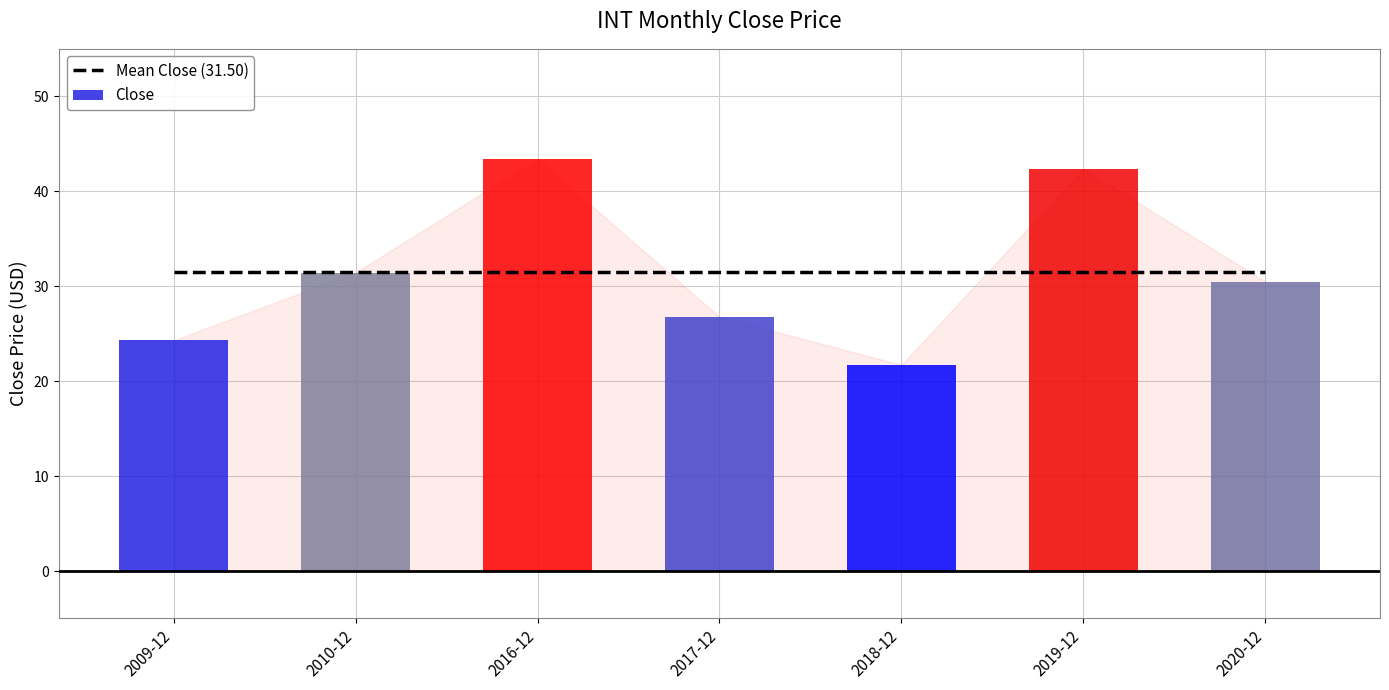

The value of Close at 2017-12 is 15.4. True or false?

False